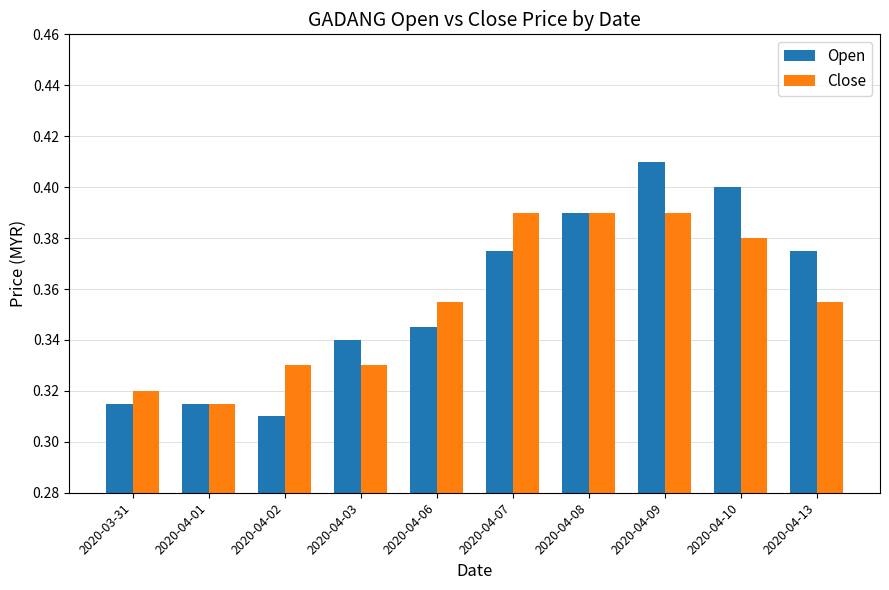

Between 2020-04-03 and 2020-04-06, which series saw the biggest shift?

Close